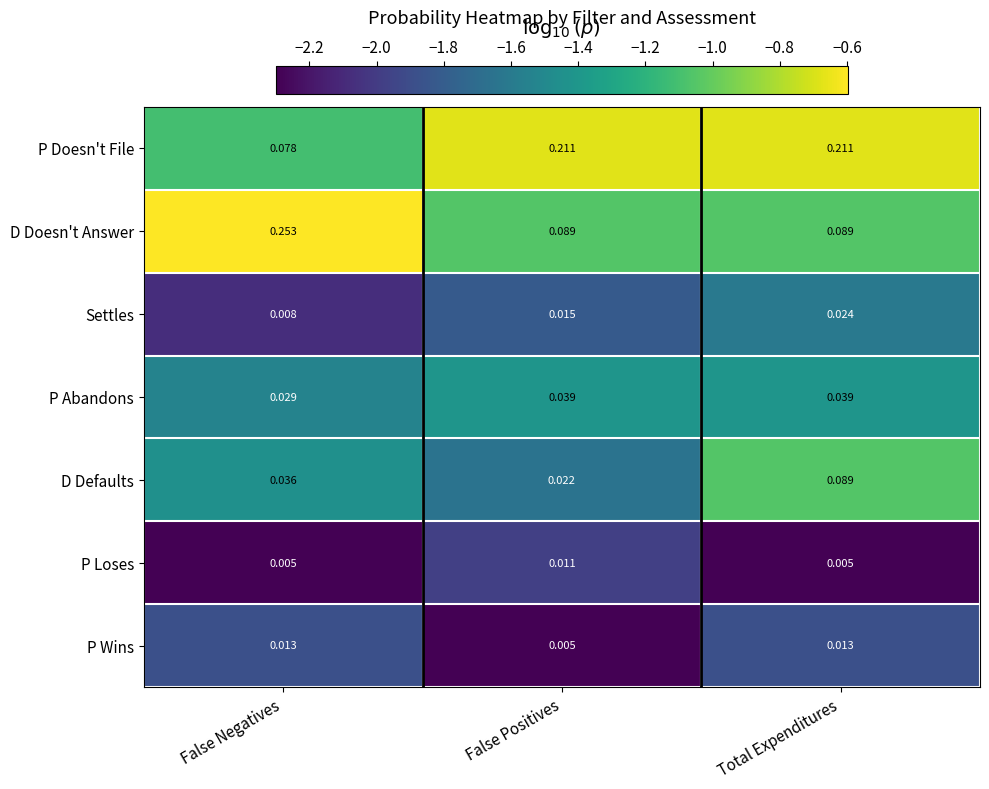

Is the value of P Doesn't File at False Negatives greater than the value of P Wins at False Positives?

Yes